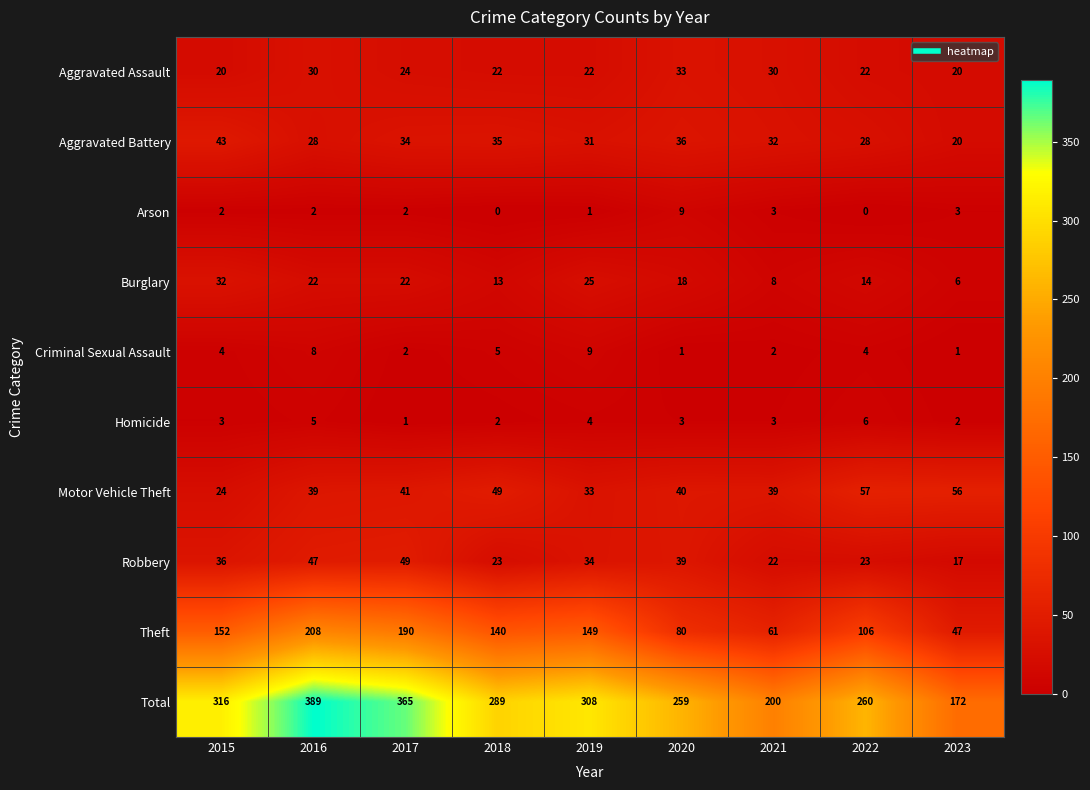

At which category is the sum across all series the highest?

2016